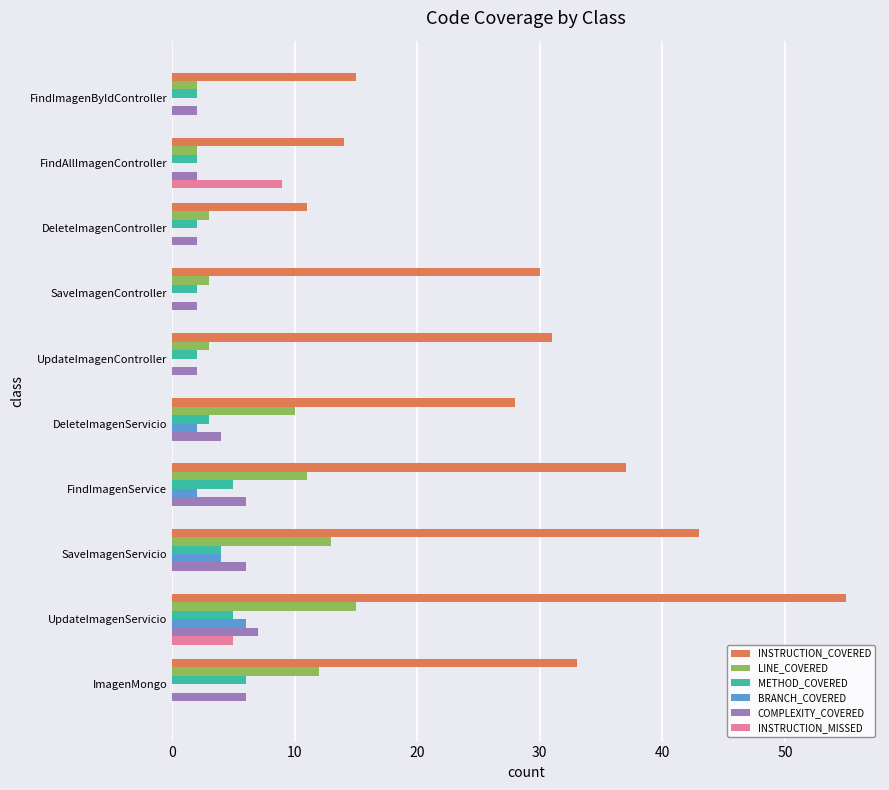

What is the maximum value for INSTRUCTION_COVERED?

55